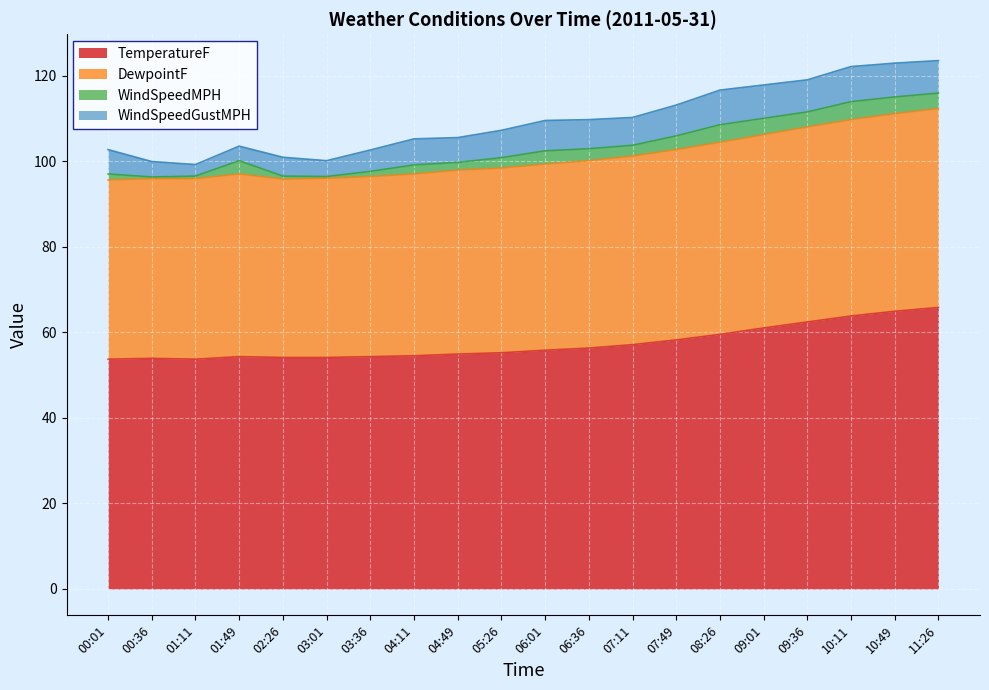

What is the total value across all series at 09:36?

119.0